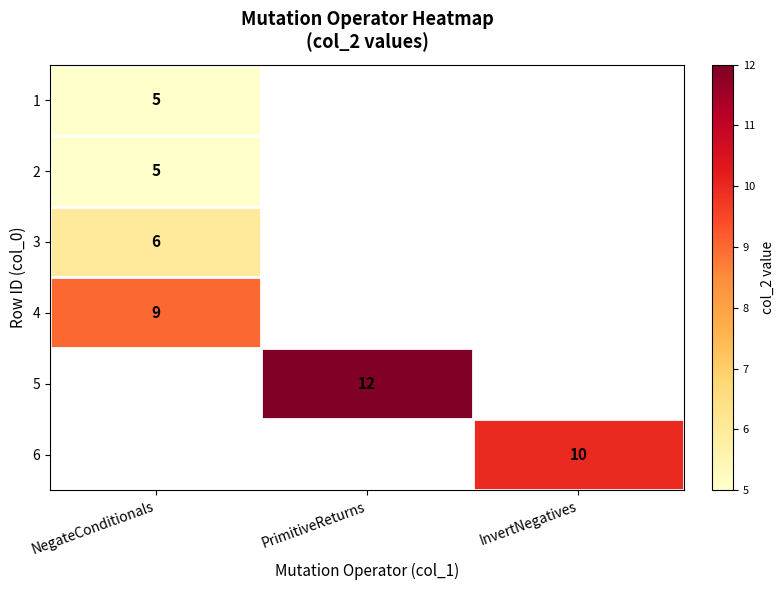

The value of 3 at NegateConditionals is 6. True or false?

True